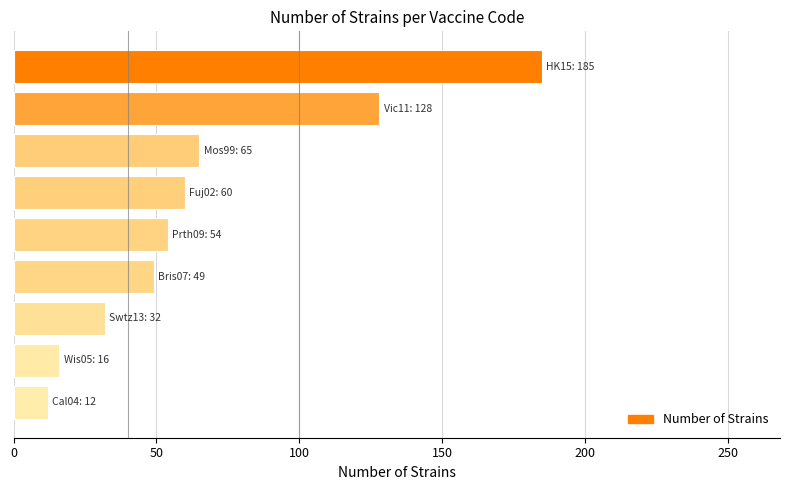

What is the smallest value displayed?

12